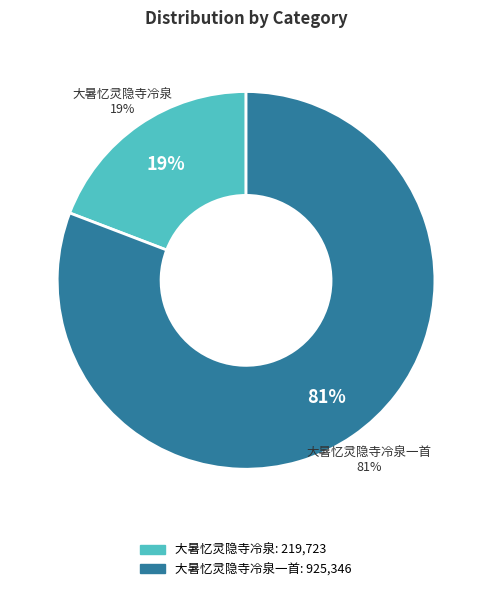

What percentage do 大暑忆灵隐寺冷泉一首 and 大暑忆灵隐寺冷泉 together represent?

100.0%